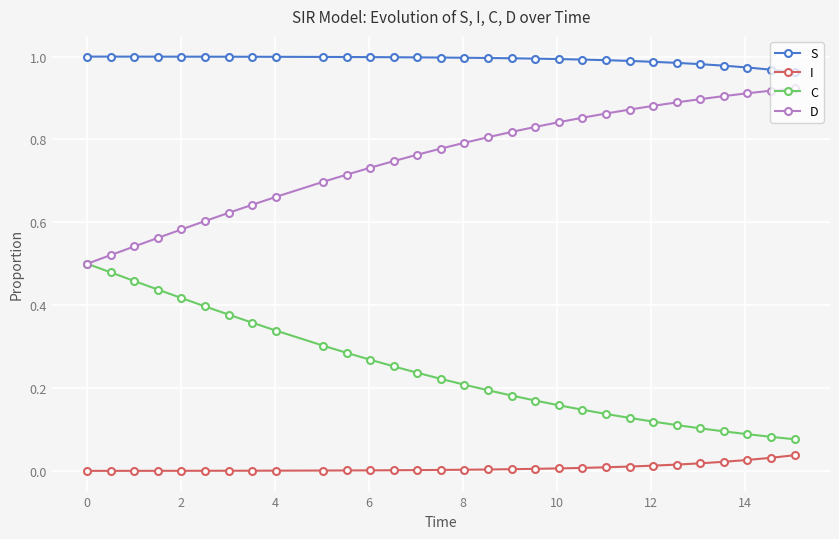

Rank the series by their average value, from lowest to highest.

I, C, D, S